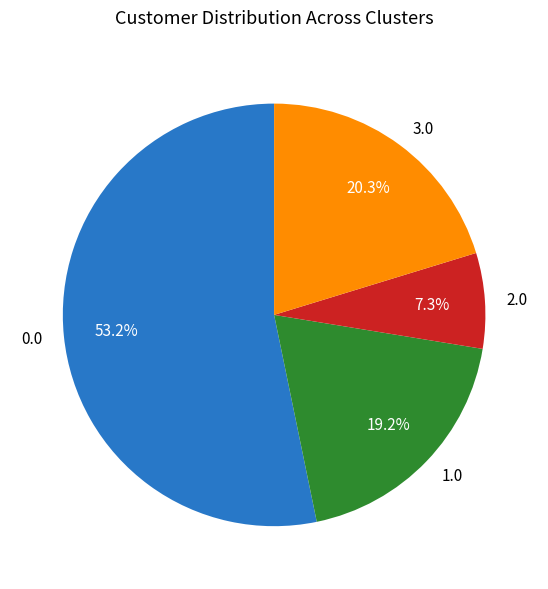

Rank the categories by value from lowest to highest.

2.0, 1.0, 3.0, 0.0